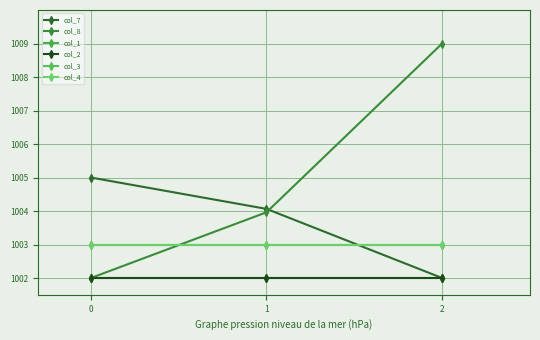

At how many categories does at least one series exceed 1008?

1